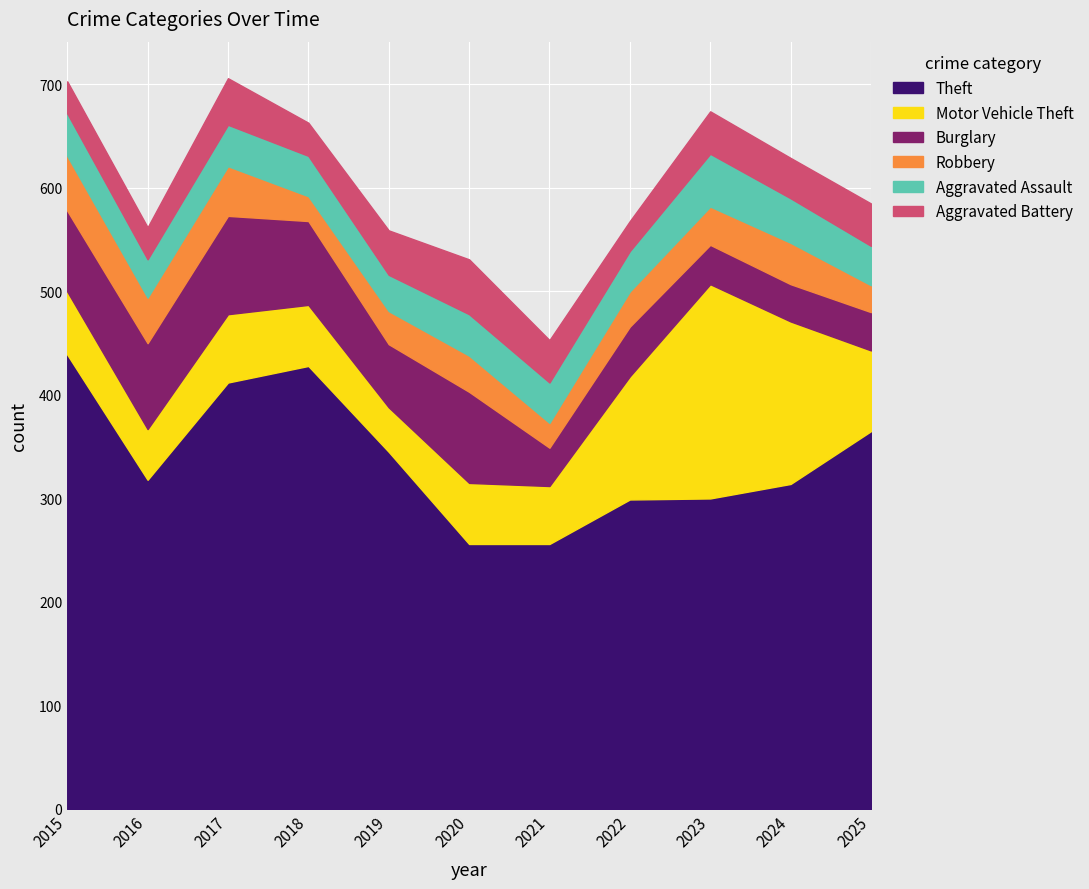

Which label corresponds to the smallest value in the chart?

2018